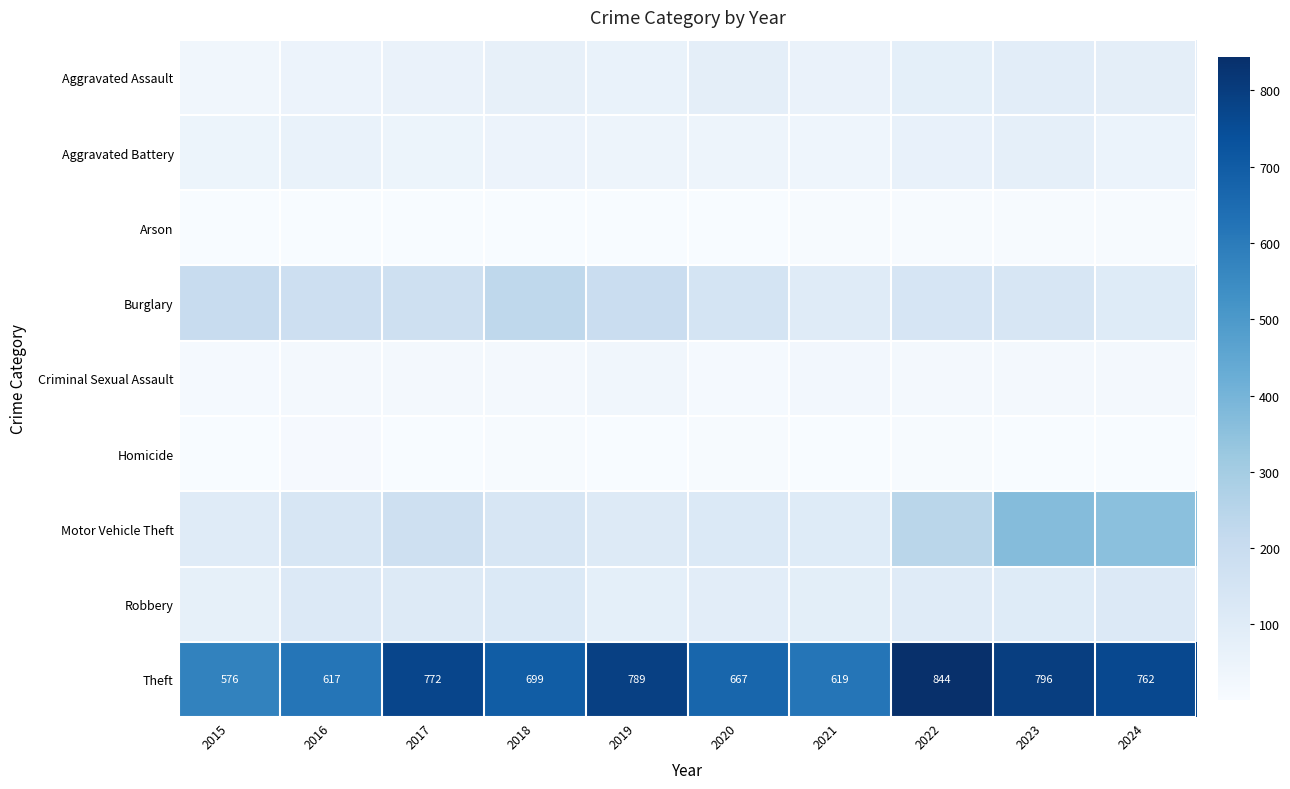

What is the maximum value shown in the chart?

844